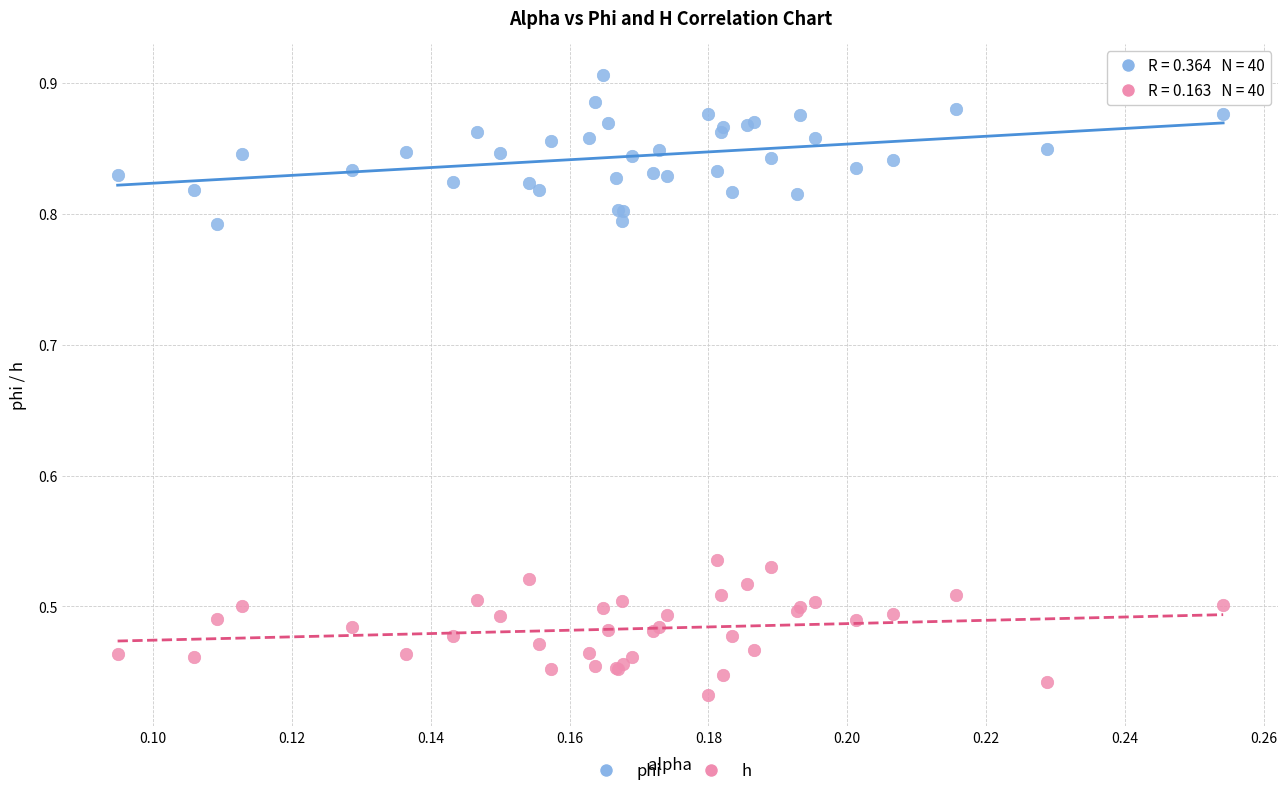

Which series contains the highest Y value?

phi